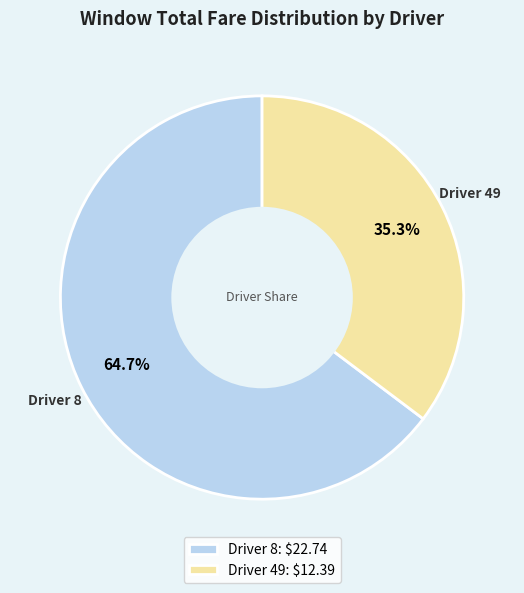

What portion of the pie excludes Driver 8: $22.74?

35.3%